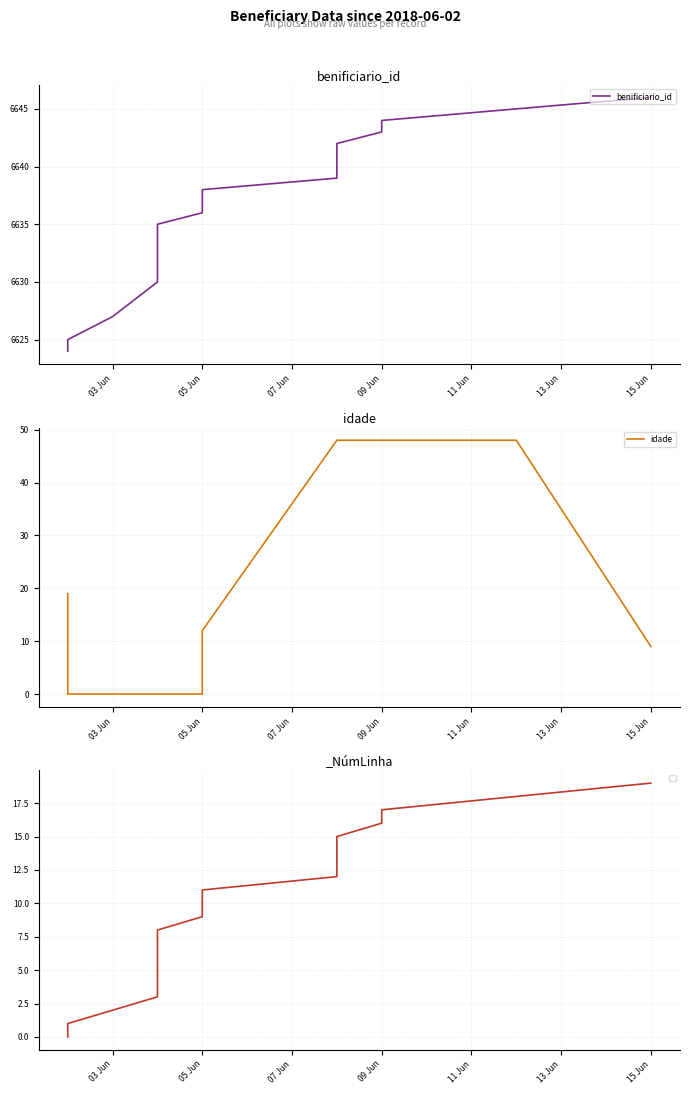

What is the greatest value displayed?

6646